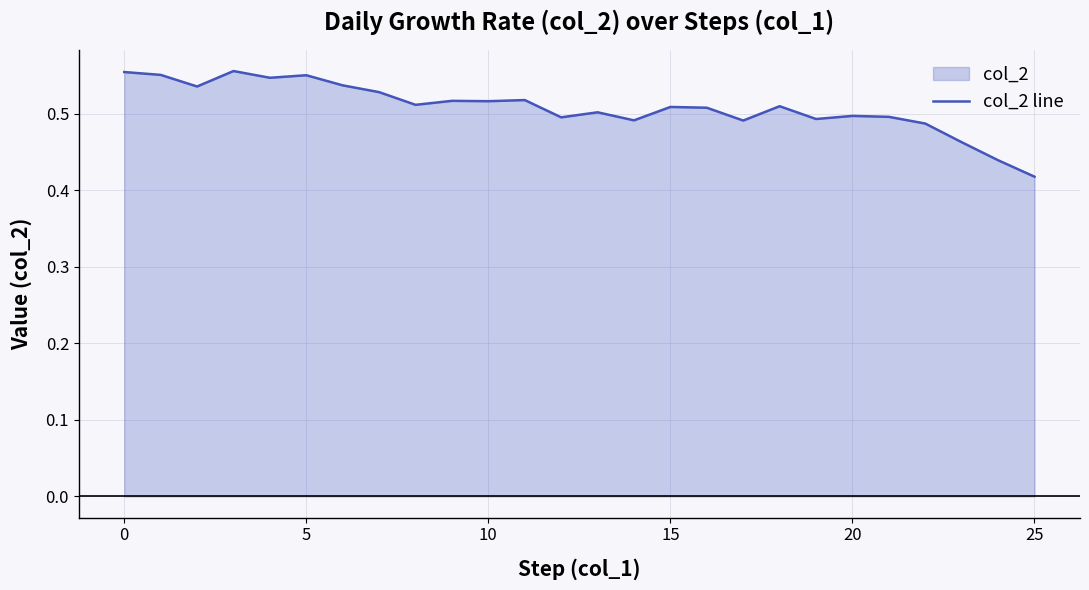

Where is the data nearest to the value 0?

25